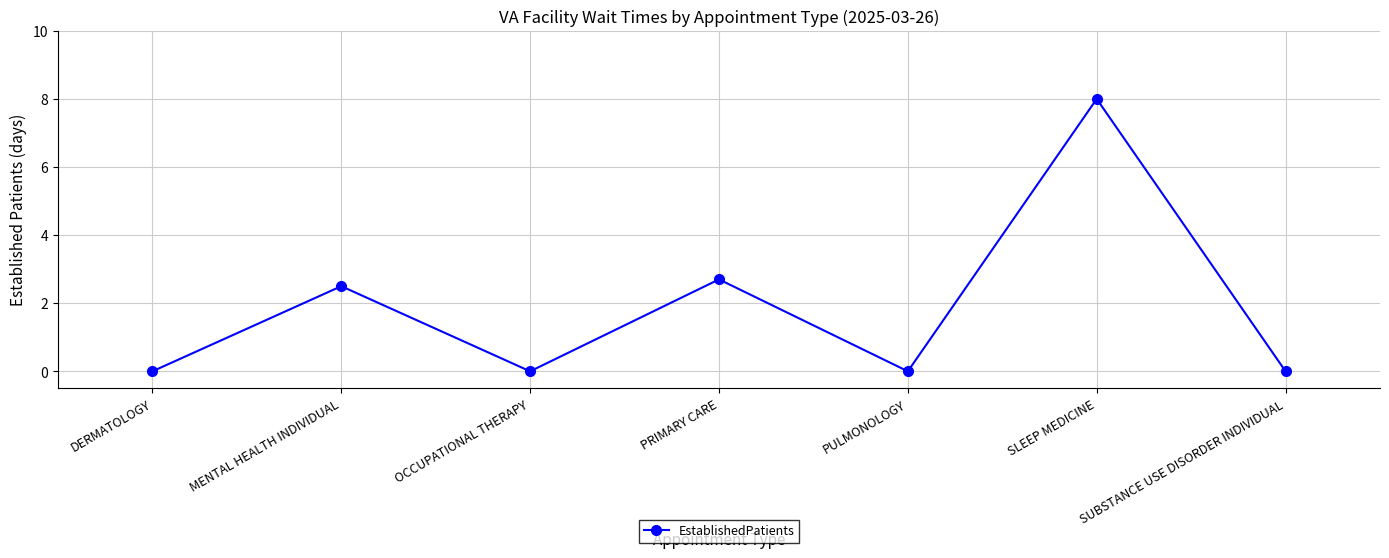

What is the difference between the maximum and minimum values?

8.0